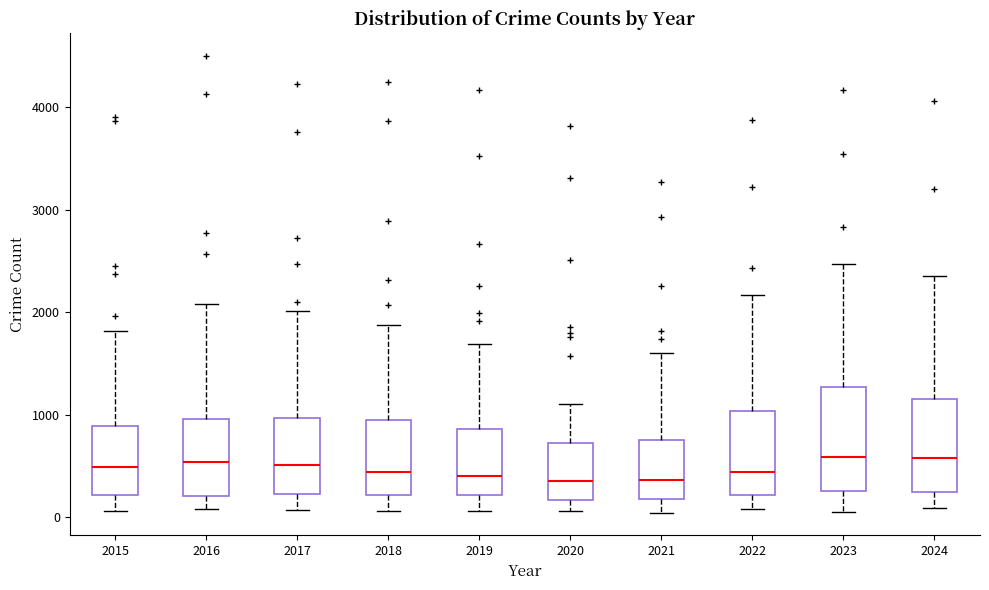

Where does the upper whisker of the box at x = 2024 end on the y-axis? The values are not printed on the chart, so give them approximately, as read against the axis.

2400